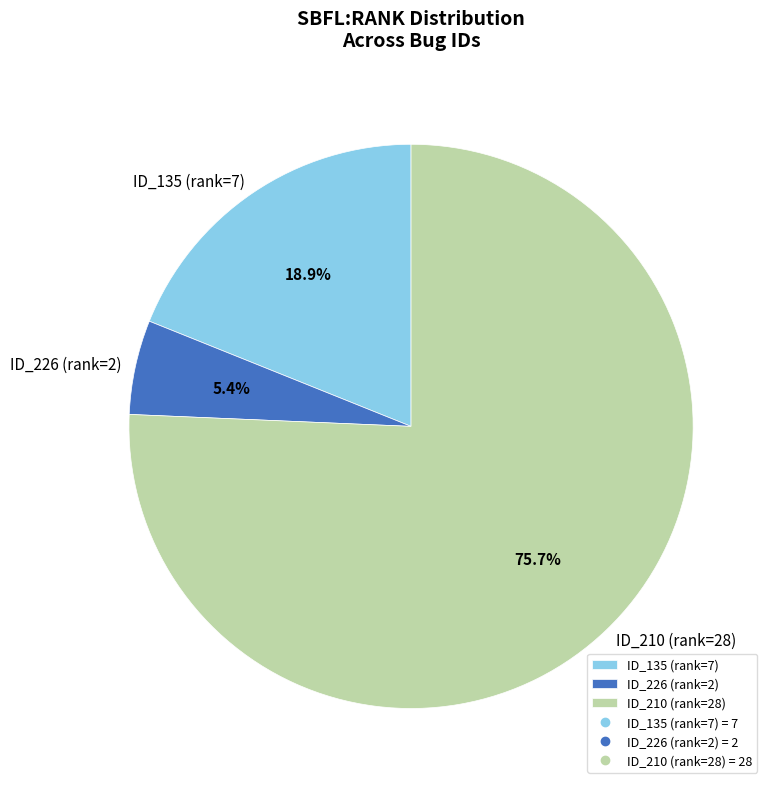

Combined, what portion of the pie is ID_135 (rank=7) and ID_226 (rank=2)?

24.3%